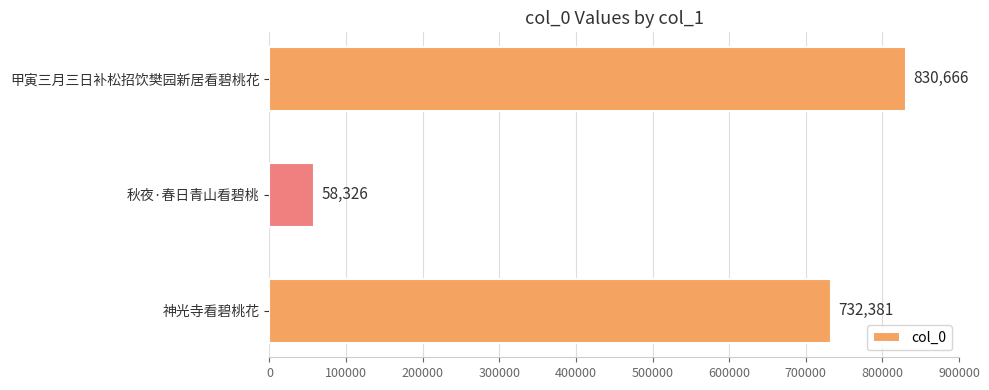

Approximately how many times larger is the value at 神光寺看碧桃花 compared to 秋夜·春日青山看碧桃?

12.6